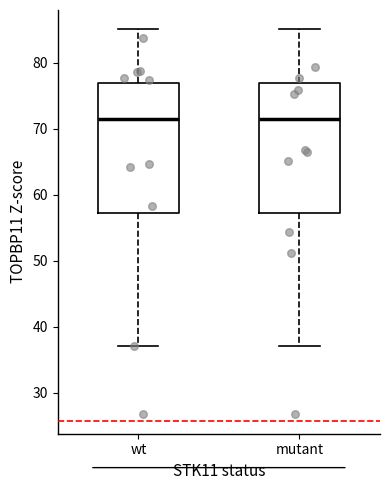

Reading left to right, transcribe this box plot: for each box, give where its median line is, the range the box spans, and where its two whiskers end, as read against the y-axis. The values are not printed on the chart, so give them approximately, as read against the axis.

wt: median 71, box 57 to 77, whiskers 37 to 85
mutant: median 71, box 57 to 77, whiskers 37 to 85